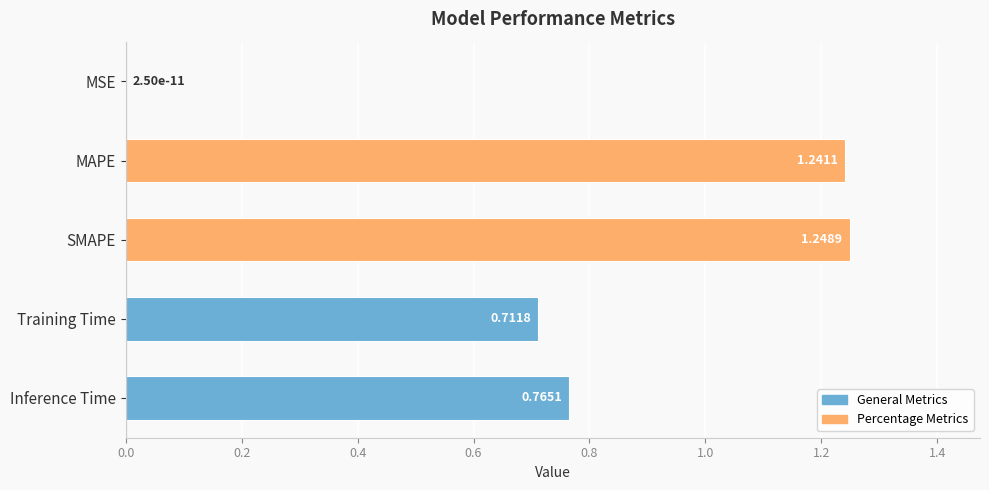

What is the change in value from SMAPE to Inference Time?

-0.5